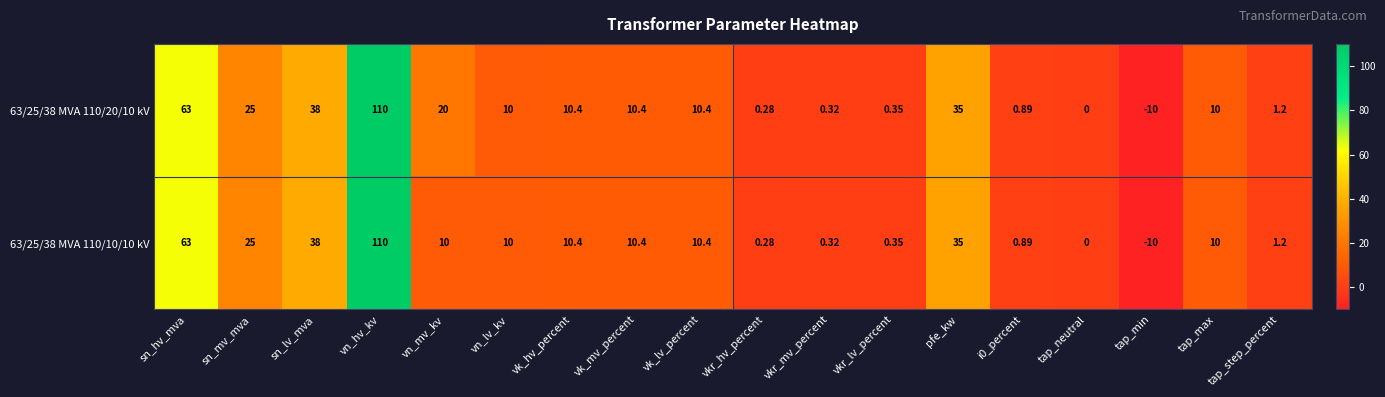

At which label is 63/25/38 MVA 110/10/10 kV closest to 50?

sn_lv_mva